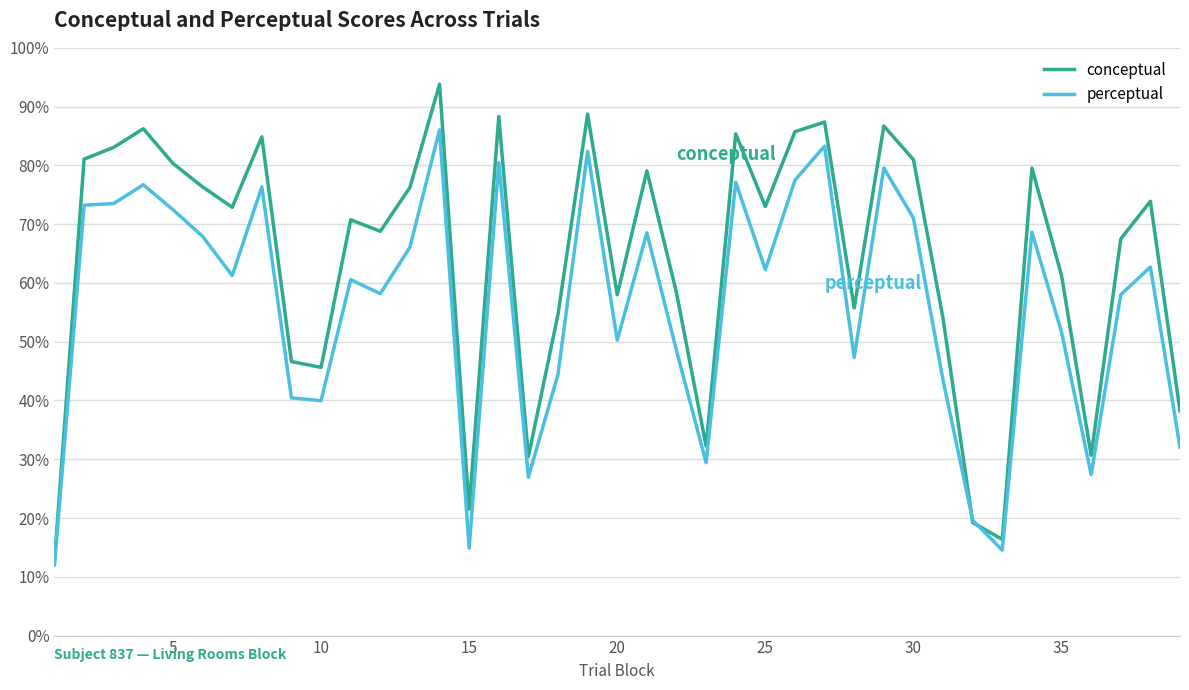

How many interior local valleys does the conceptual series have?

11